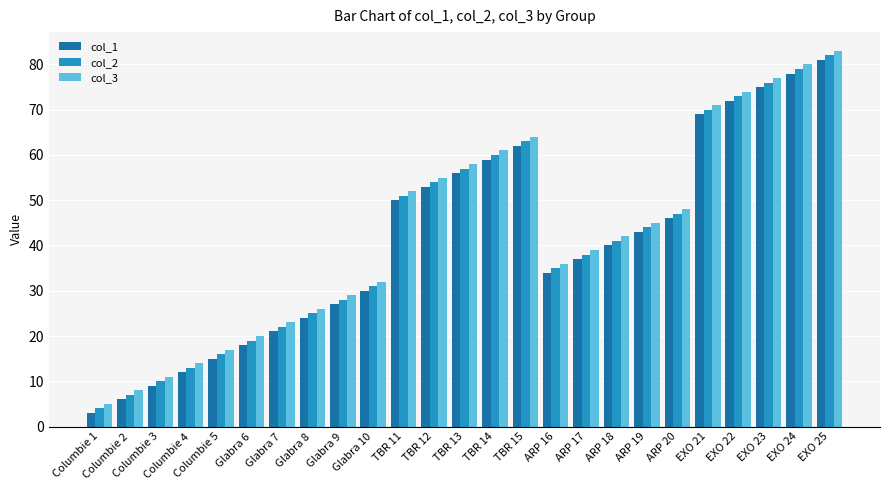

Reading left to right, extract all data points from this chart.

col_1: 3	6	9	12	15	18	21	24	27	30	50	53	56	59	62	34	37	40	43	46	69	72	75	78	81
col_2: 4	7	10	13	16	19	22	25	28	31	51	54	57	60	63	35	38	41	44	47	70	73	76	79	82
col_3: 5	8	11	14	17	20	23	26	29	32	52	55	58	61	64	36	39	42	45	48	71	74	77	80	83